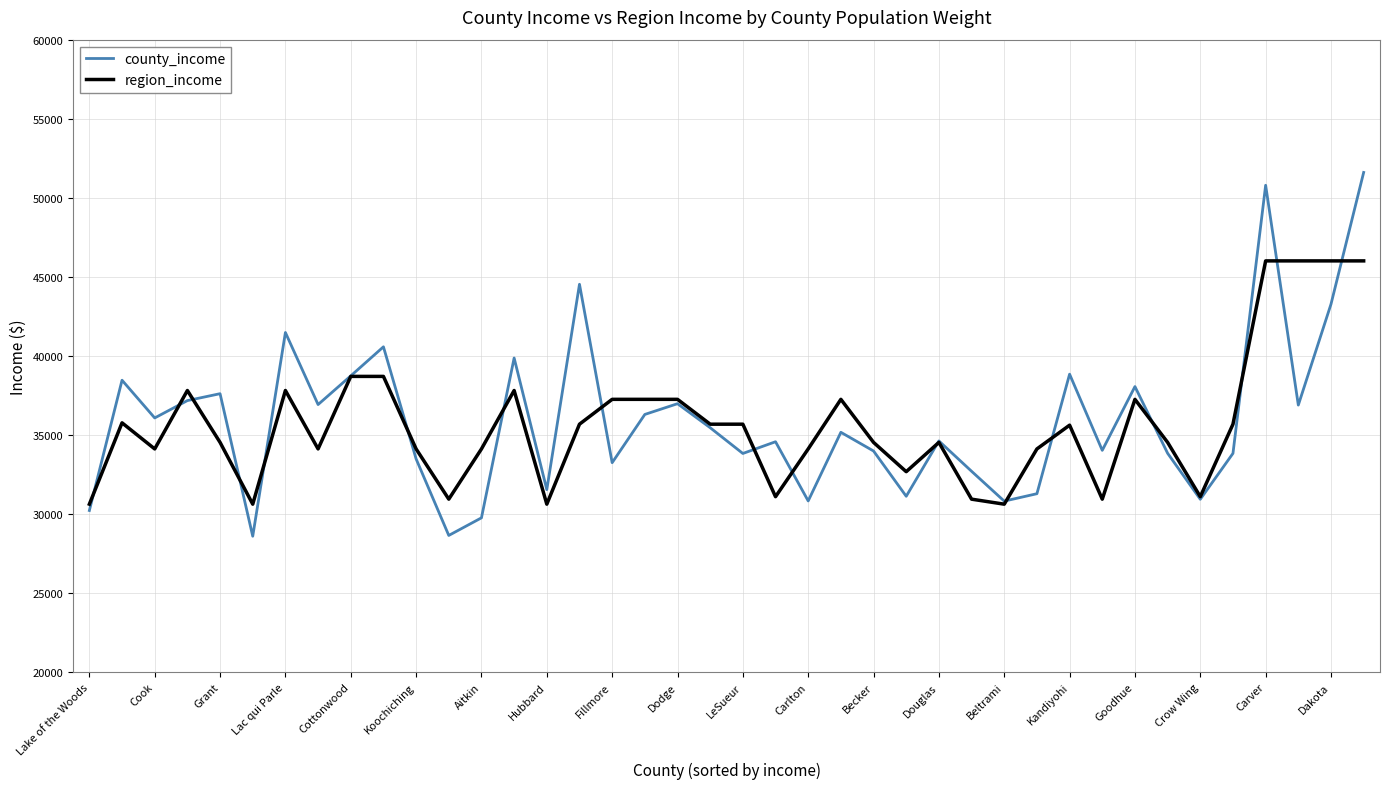

What is the maximum value for county_income?

51602